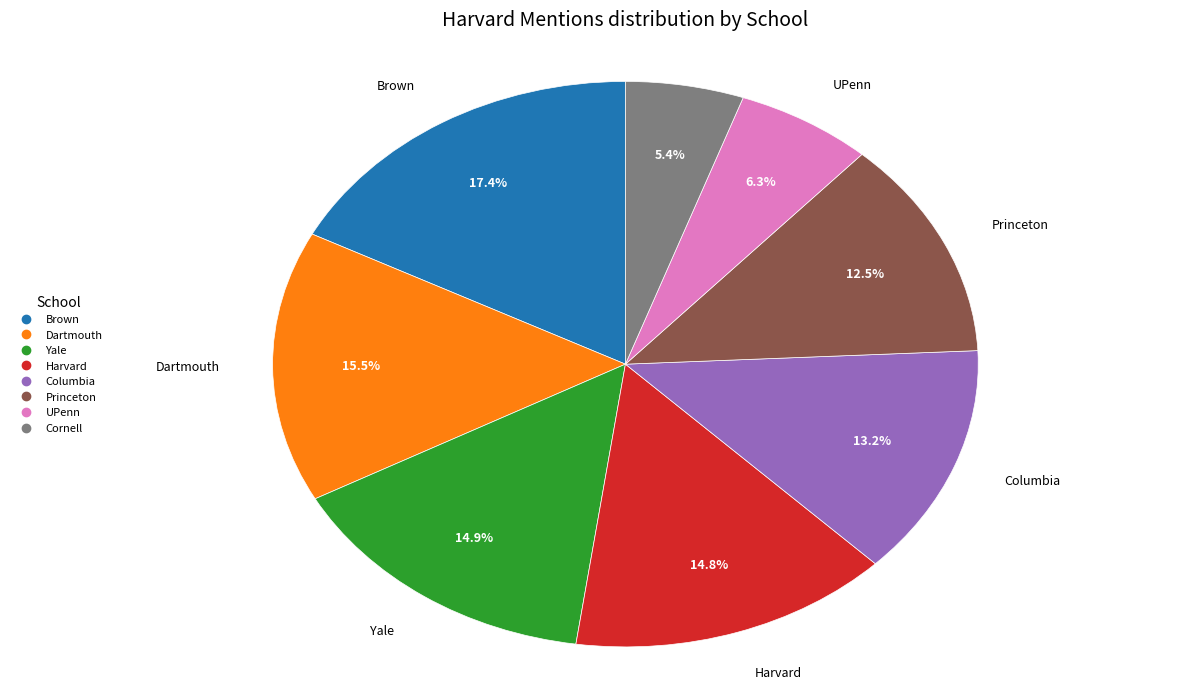

What percentage is the Cornell slice, to the nearest percent?

5%